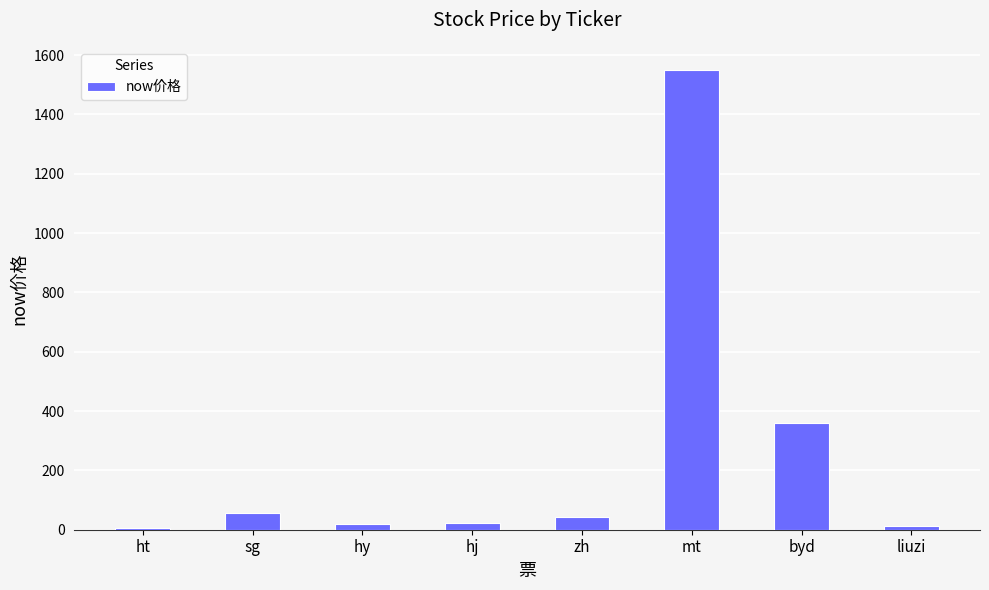

What is the difference between the second highest and second lowest values?

348.9